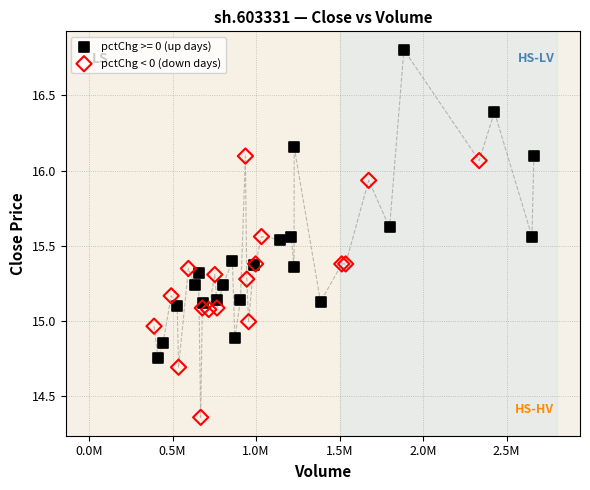

Which series has the largest Y range (max minus min)?

pctChg >= 0 (up days)